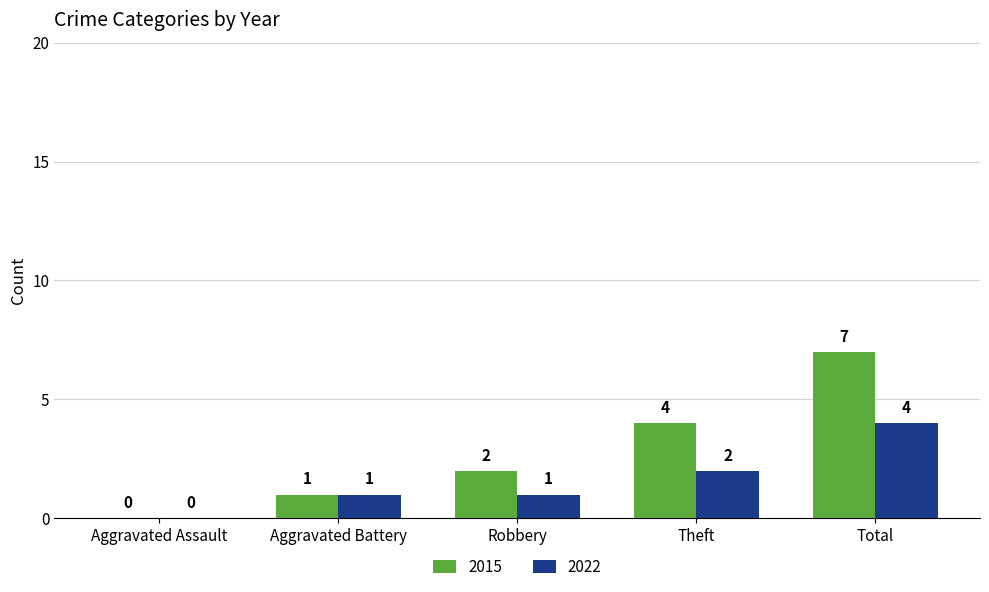

What are all the series names shown in the legend?

2015, 2022